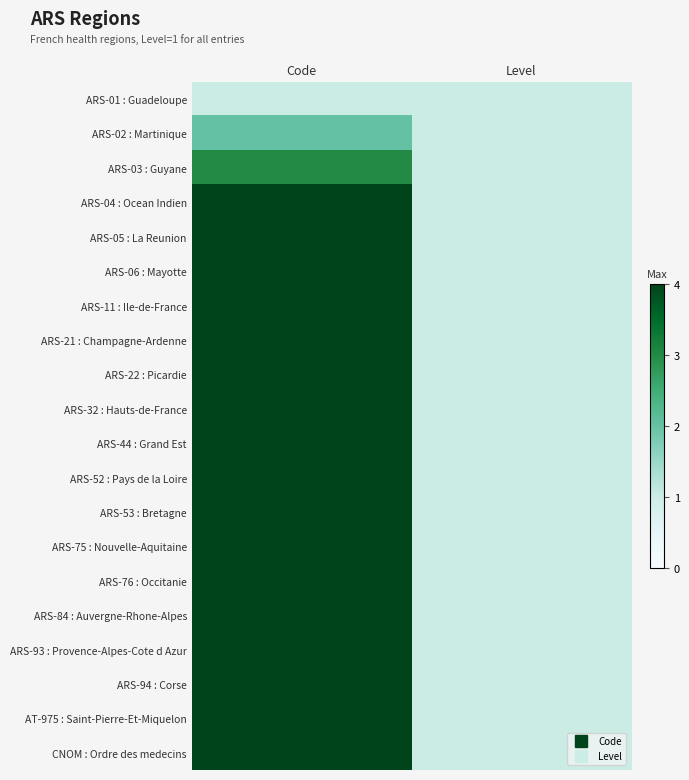

Reading right to left, extract all data points from this chart.

ARS-01 : Guadeloupe: Level=1	Code=1
ARS-02 : Martinique: Level=1	Code=2
ARS-03 : Guyane: Level=1	Code=3
ARS-04 : Ocean Indien: Level=1	Code=4
ARS-05 : La Reunion: Level=1	Code=5
ARS-06 : Mayotte: Level=1	Code=6
ARS-11 : Ile-de-France: Level=1	Code=7
ARS-21 : Champagne-Ardenne: Level=1	Code=8
ARS-22 : Picardie: Level=1	Code=9
ARS-32 : Hauts-de-France: Level=1	Code=10
ARS-44 : Grand Est: Level=1	Code=11
ARS-52 : Pays de la Loire: Level=1	Code=12
ARS-53 : Bretagne: Level=1	Code=13
ARS-75 : Nouvelle-Aquitaine: Level=1	Code=14
ARS-76 : Occitanie: Level=1	Code=15
ARS-84 : Auvergne-Rhone-Alpes: Level=1	Code=16
ARS-93 : Provence-Alpes-Cote d Azur: Level=1	Code=17
ARS-94 : Corse: Level=1	Code=18
AT-975 : Saint-Pierre-Et-Miquelon: Level=1	Code=19
CNOM : Ordre des medecins: Level=1	Code=20